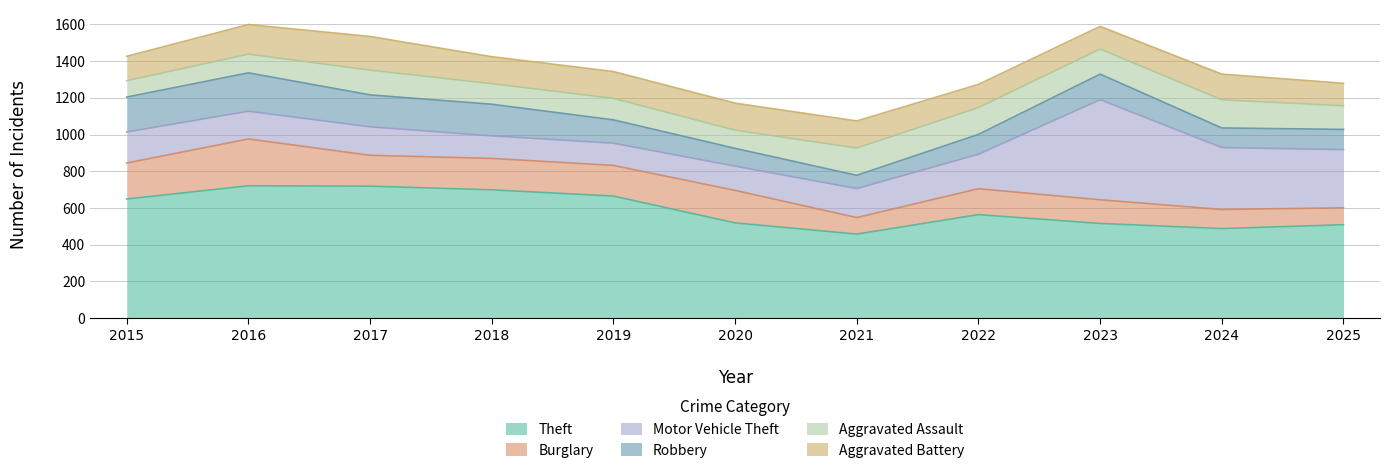

Does the chart have visible grid lines?

Yes